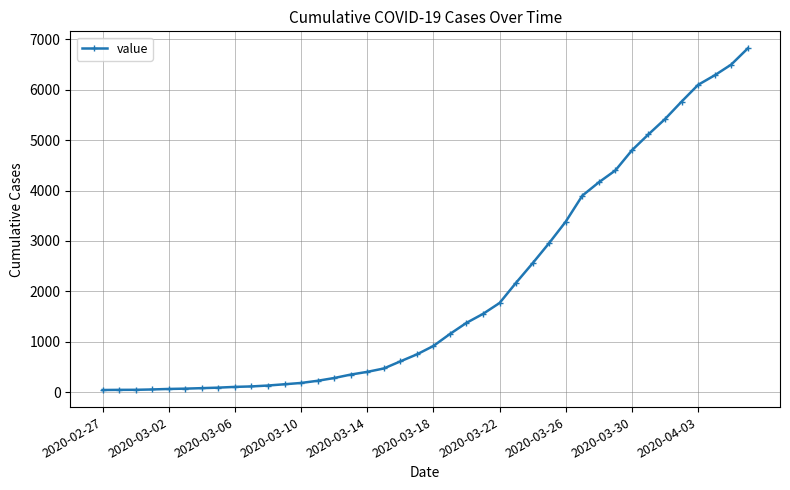

What is the value of the 7th point from the left?

78